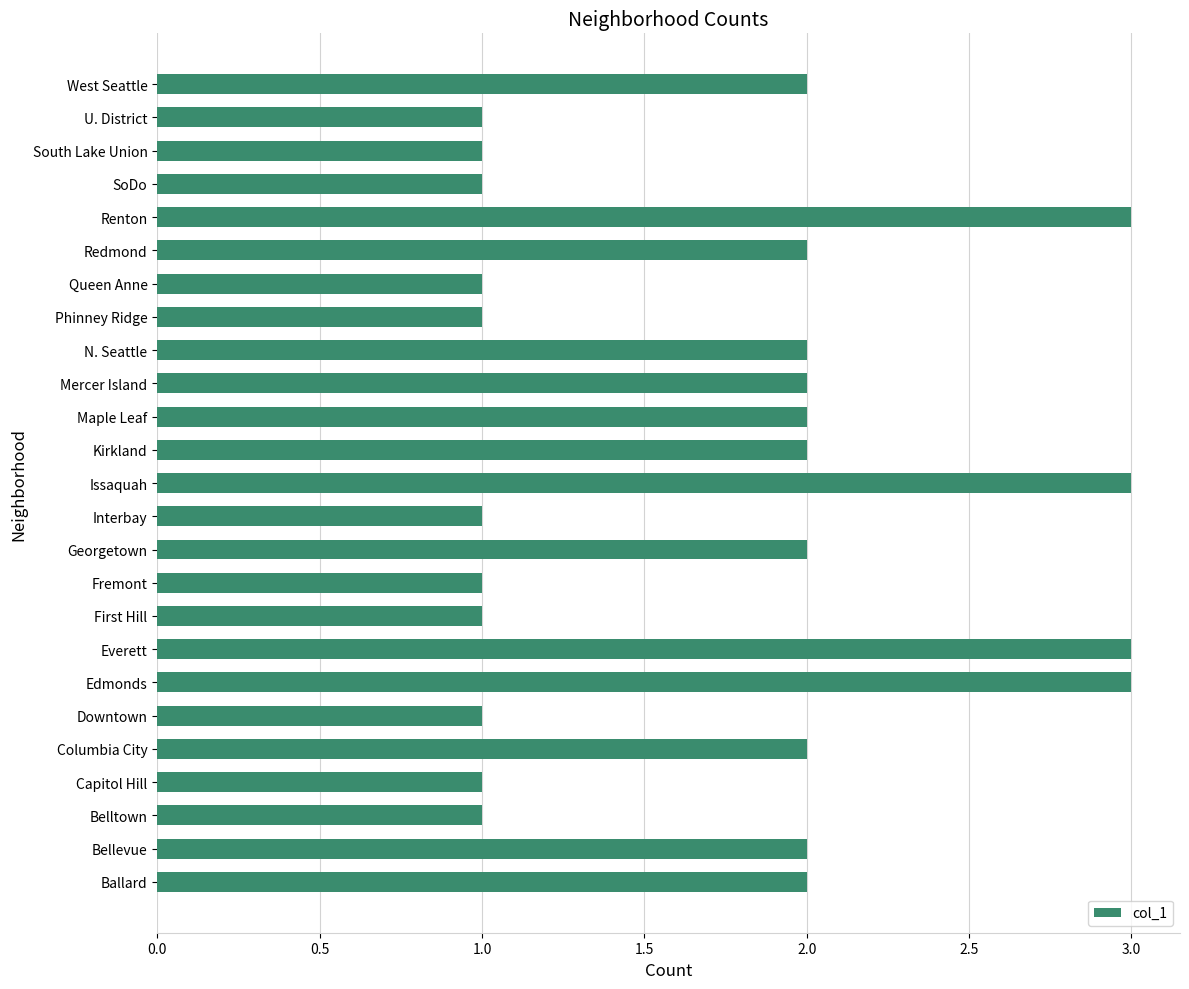

How many bars are there in total?

25